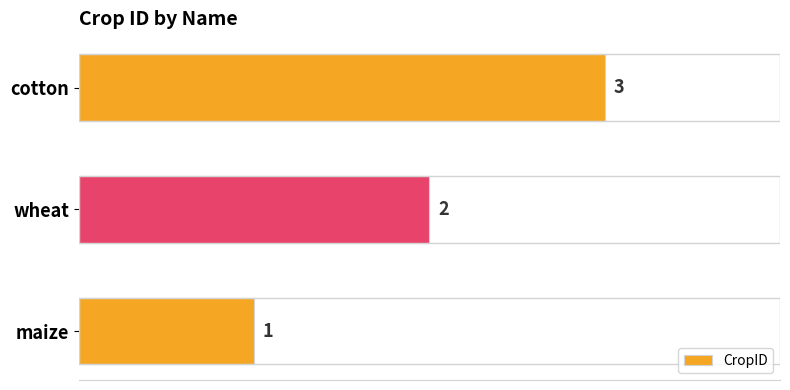

List the labels in order of value, smallest first.

maize, wheat, cotton